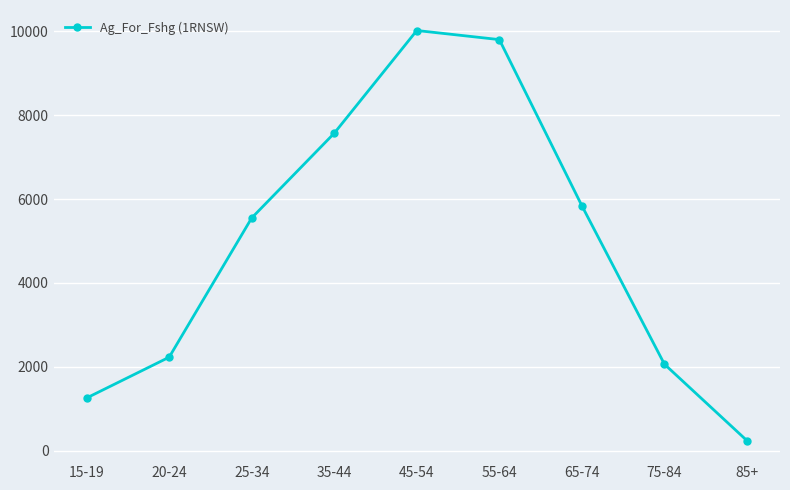

What position from the right is 25-34?

7